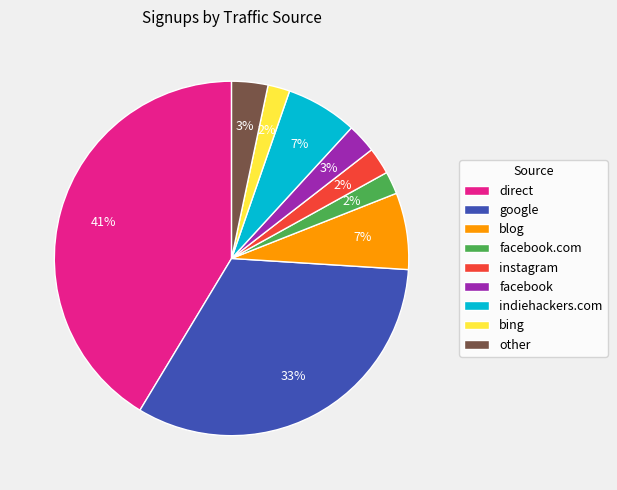

Does facebook represent more than half of the total?

No